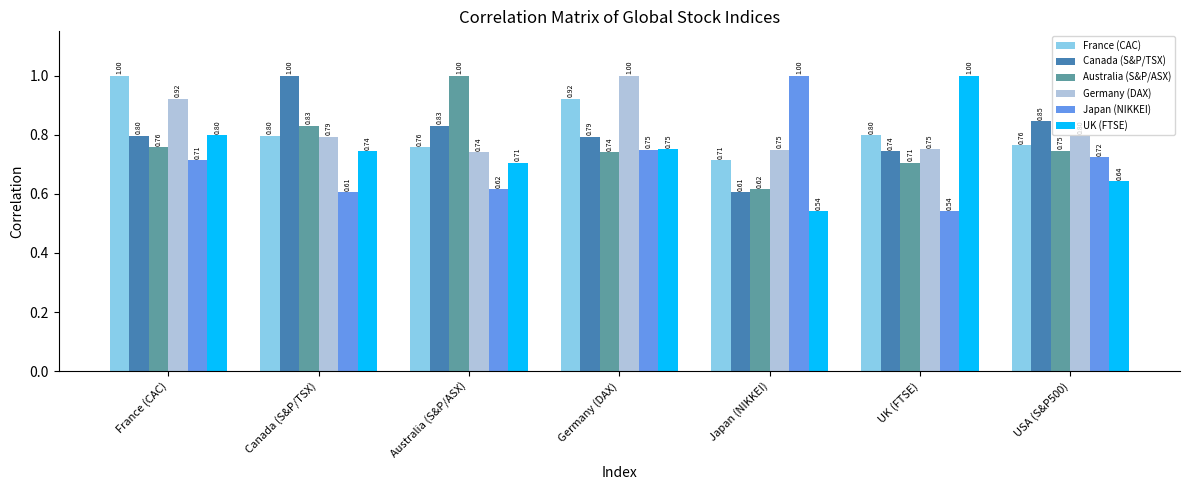

Rank the series at Australia (S&P/ASX) from lowest to highest value.

Japan (NIKKEI), UK (FTSE), Germany (DAX), France (CAC), Canada (S&P/TSX), Australia (S&P/ASX)